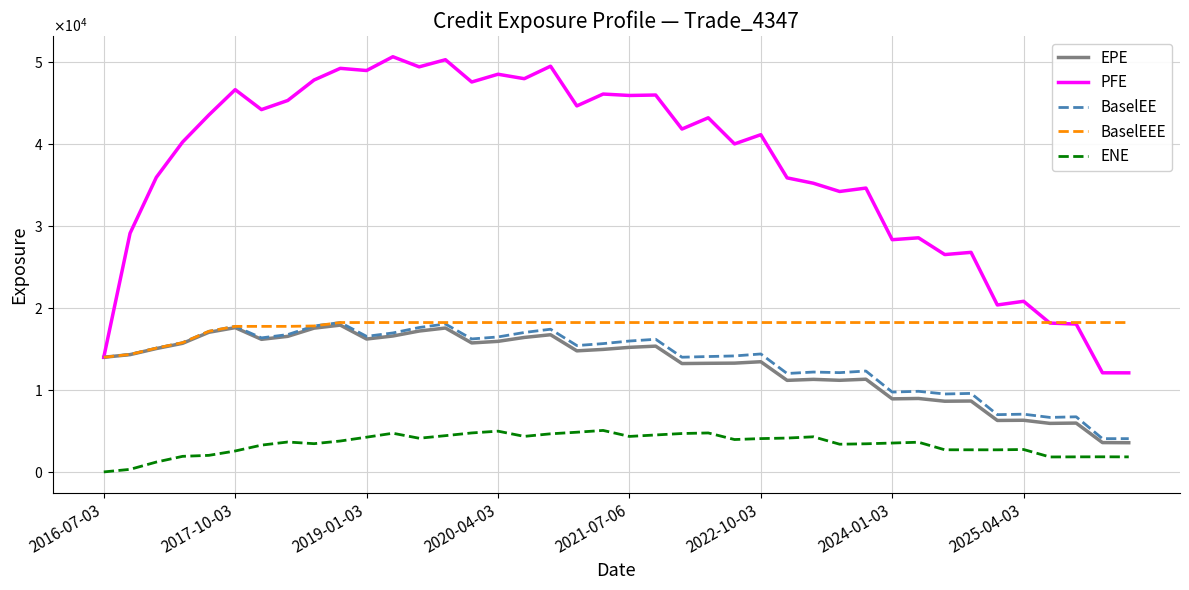

Reading right to left, what are all the values shown in this chart?

EPE: 3558.7	3574.5	5952.9	5916.6	6296.7	6273.8	8640.4	8615.9	8951.5	8905.8	11298.2	11167.3	11280.6	11159.9	13429.4	13258.3	13237.6	13208.2	15329.2	15181.9	14931.9	14755.7	16718.6	16389.9	15912.0	15720.3	17537.7	17169.7	16564.2	16196.9	17891.5	17521.2	16523.1	16159.3	17582.7	17019.8	15673.6	15036.3	14294.5	13973.1
PFE: 12075.5	12080.7	18020.9	18139.2	20794.1	20347.9	26760.2	26488.6	28532.4	28301.3	34592.7	34177.4	35181.7	35836.5	41098.0	39973.9	43158.9	41785.8	45932.4	45877.7	46050.9	44605.3	49445.8	47922.8	48465.4	47519.6	50234.6	49365.2	50598.3	48917.4	49183.4	47760.2	45267.8	44154.9	46587.2	43501.2	40204.3	35900.2	29087.1	13973.1
BaselEE: 4056.2	4054.2	6717.7	6644.0	7038.3	6980.8	9569.5	9498.1	9825.7	9733.5	12294.7	12099.6	12173.4	11995.2	14376.0	14136.5	14062.5	13980.6	16165.8	15952.7	15637.8	15401.2	17391.8	16993.2	16449.5	16205.4	18027.2	17598.8	16937.2	16522.1	18206.2	17786.3	16738.3	16336.3	17738.2	17137.7	15753.5	15087.0	14318.6	13973.1
BaselEEE: 18206.2	18206.2	18206.2	18206.2	18206.2	18206.2	18206.2	18206.2	18206.2	18206.2	18206.2	18206.2	18206.2	18206.2	18206.2	18206.2	18206.2	18206.2	18206.2	18206.2	18206.2	18206.2	18206.2	18206.2	18206.2	18206.2	18206.2	18206.2	18206.2	18206.2	18206.2	17786.3	17738.2	17738.2	17738.2	17137.7	15753.5	15087.0	14318.6	13973.1
ENE: 1834.7	1842.9	1836.5	1823.6	2732.6	2694.2	2697.0	2699.6	3620.2	3520.8	3428.5	3377.3	4280.7	4127.0	4062.5	3947.7	4750.5	4680.5	4505.7	4326.6	5056.6	4839.3	4644.9	4332.3	4968.1	4751.4	4419.7	4105.4	4713.9	4234.3	3767.8	3442.8	3646.4	3266.5	2550.9	2019.7	1899.7	1203.7	314.7	0.0